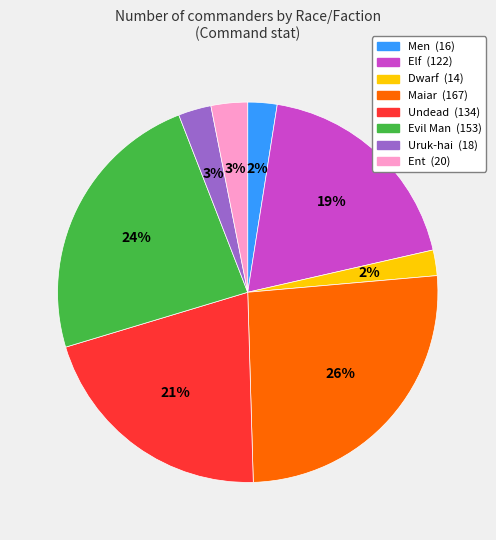

Is it true that Ent is 3% of the pie?

True